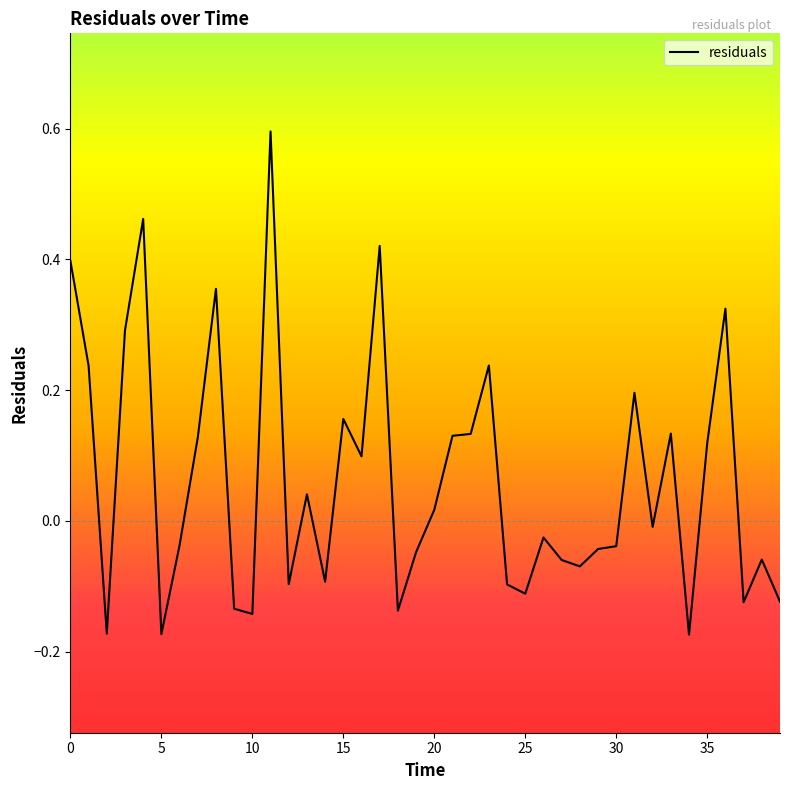

What is the greatest value displayed?

0.6